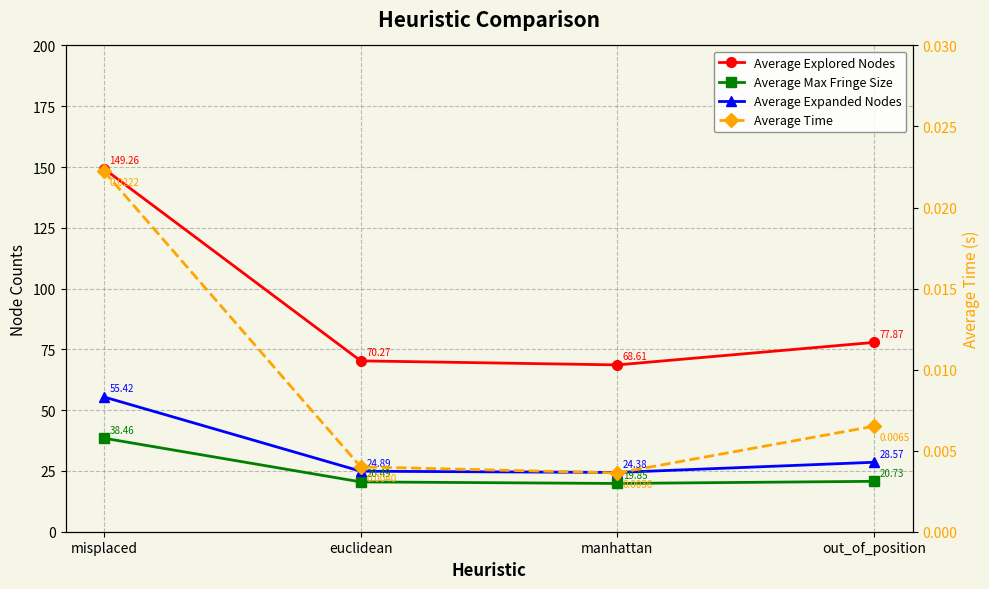

At which label does Average Explored Nodes reach its peak?

misplaced